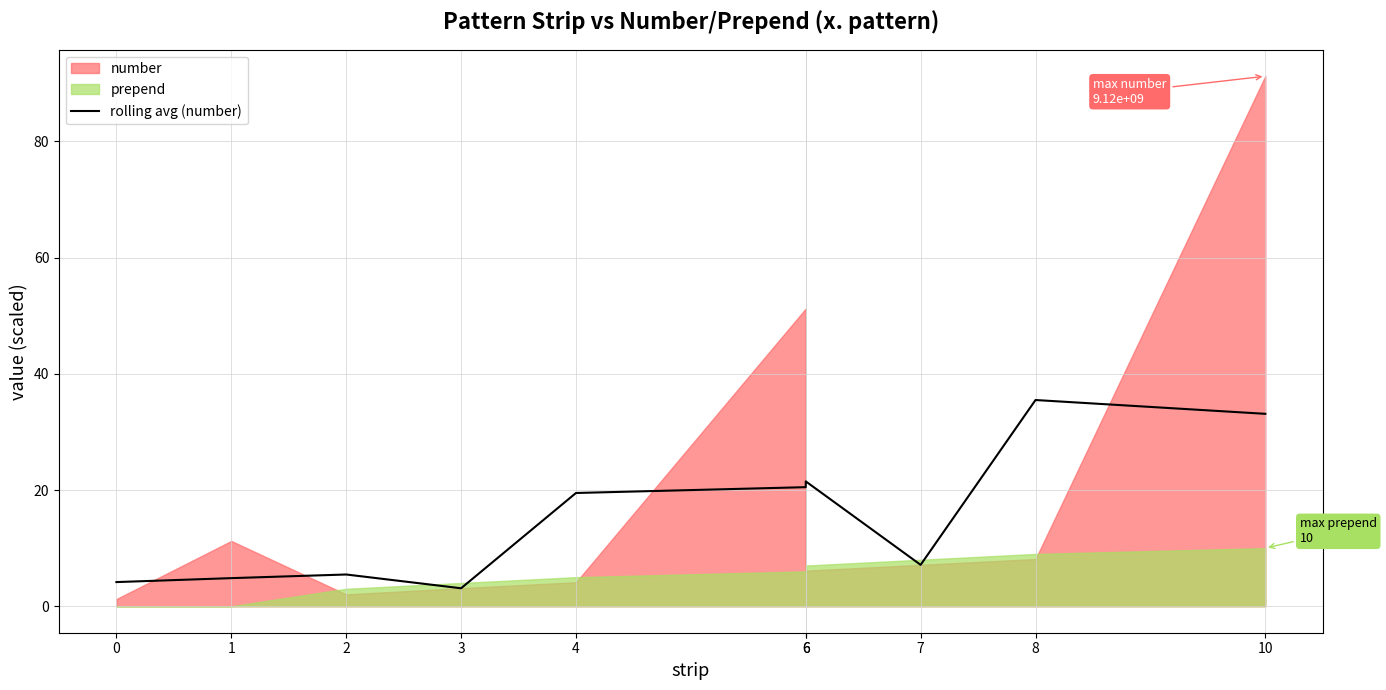

Read the value at 4.

19.5